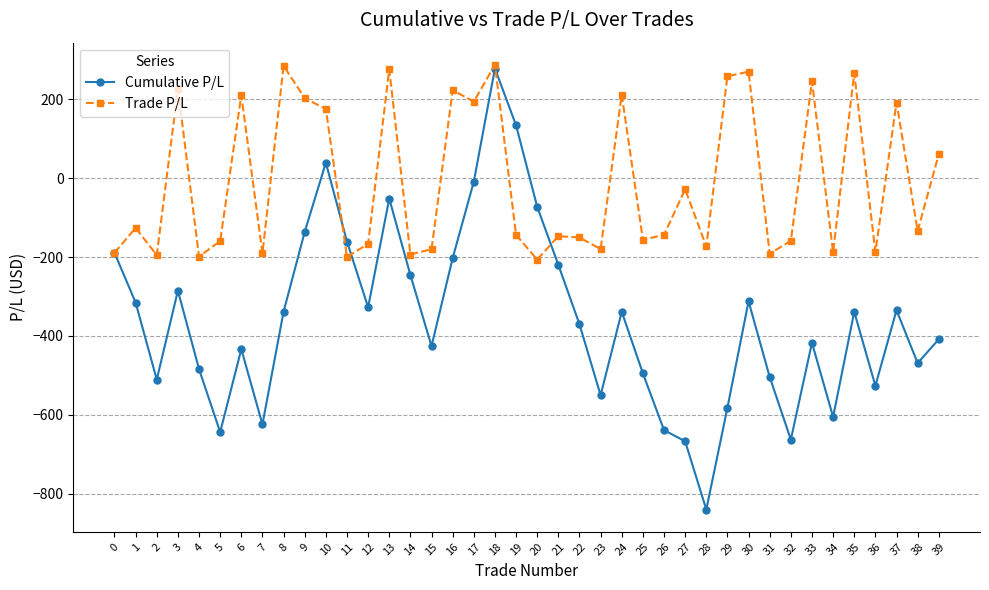

Rank the series at 9 from lowest to highest value.

Cumulative P/L, Trade P/L